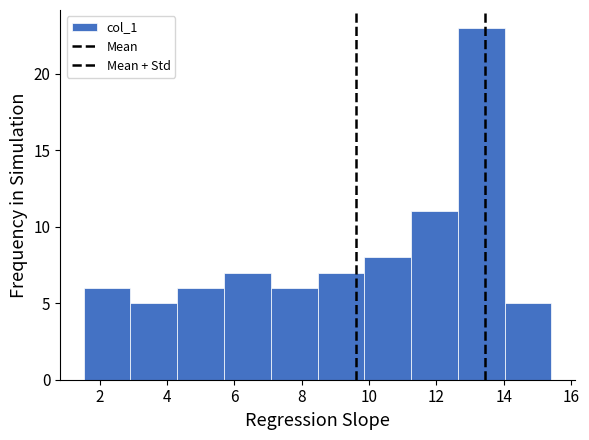

Reading left to right, list every bar in this chart as the range it spans on the x-axis followed by its height. Neither the bar edges nor the heights are printed on the chart, so give them approximately, as read against the axes.

1.6 to 3.0: 6
3.0 to 4.4: 5
4.4 to 5.6: 6
5.6 to 7.0: 7
7.0 to 8.4: 6
8.4 to 9.8: 7
9.8 to 11.2: 8
11.2 to 12.6: 11
12.6 to 14.0: 23
14.0 to 15.4: 5